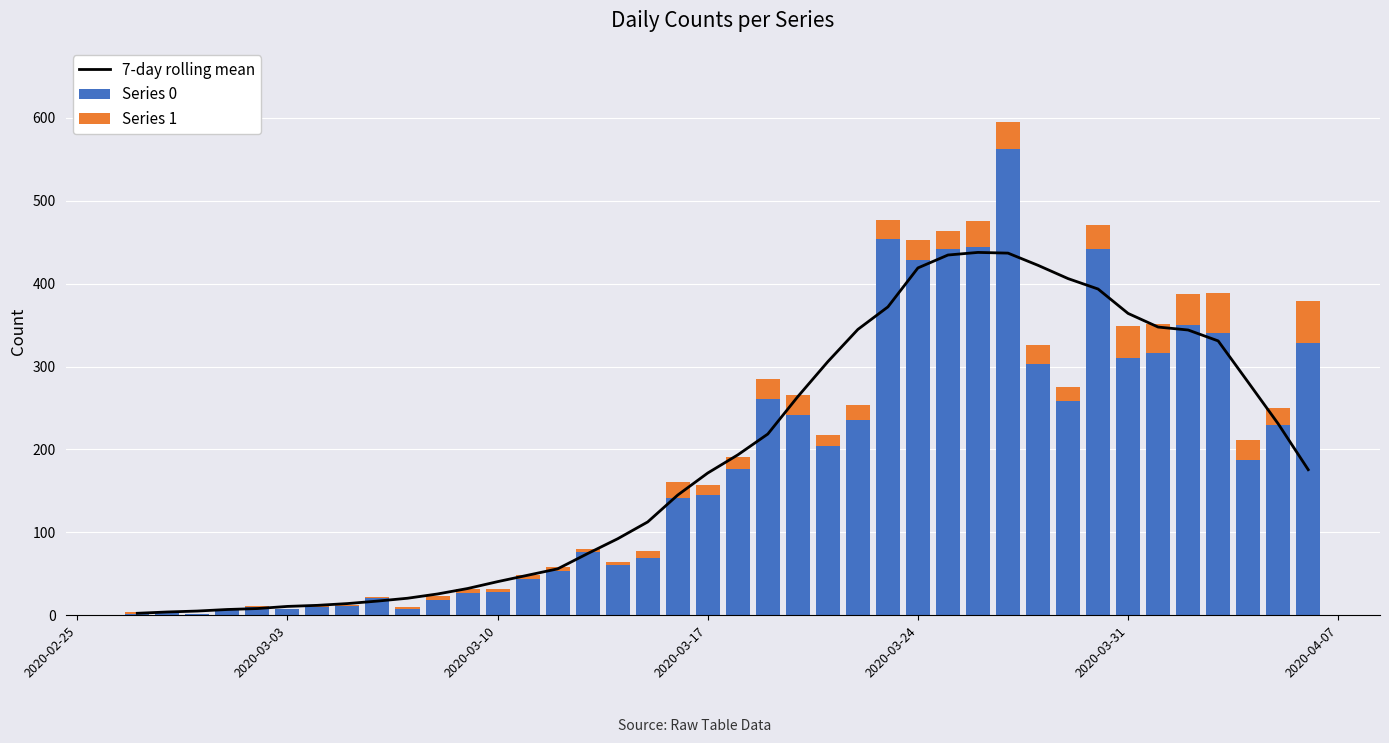

How many values in the 7-day rolling mean series are below 175?

20